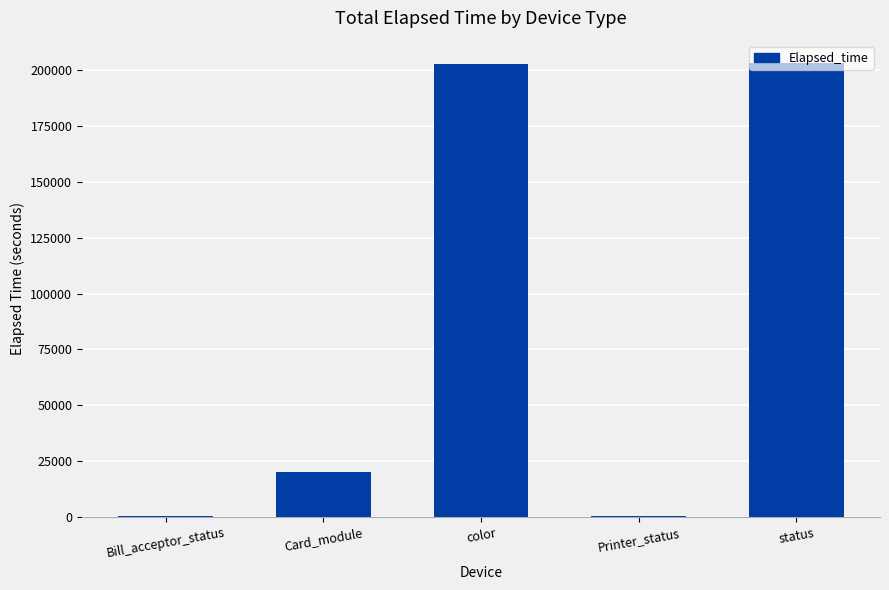

What is the greatest value displayed?

203004